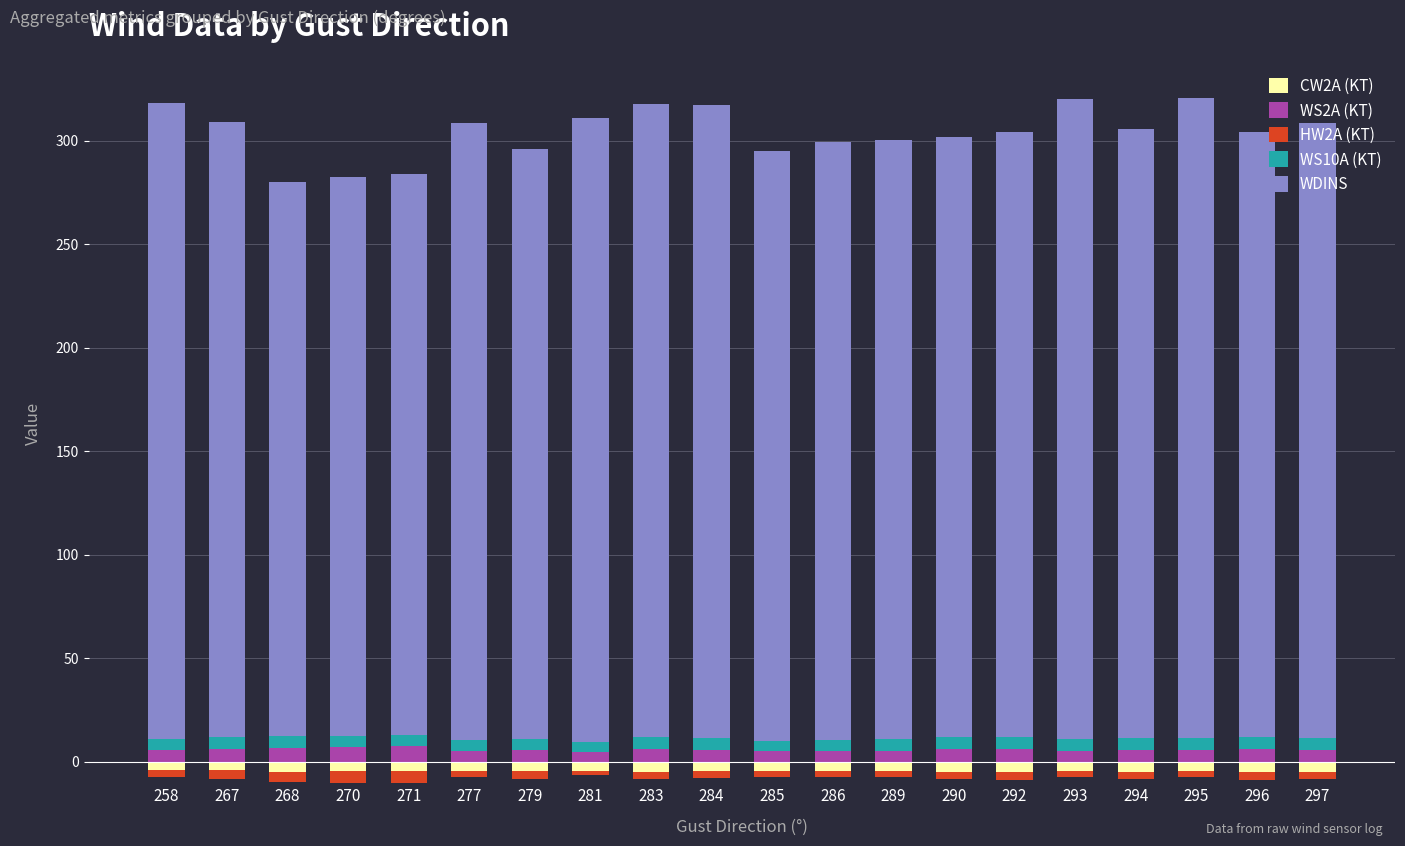

True or false: WS2A (KT) has a value of 5.8 at 294.

True